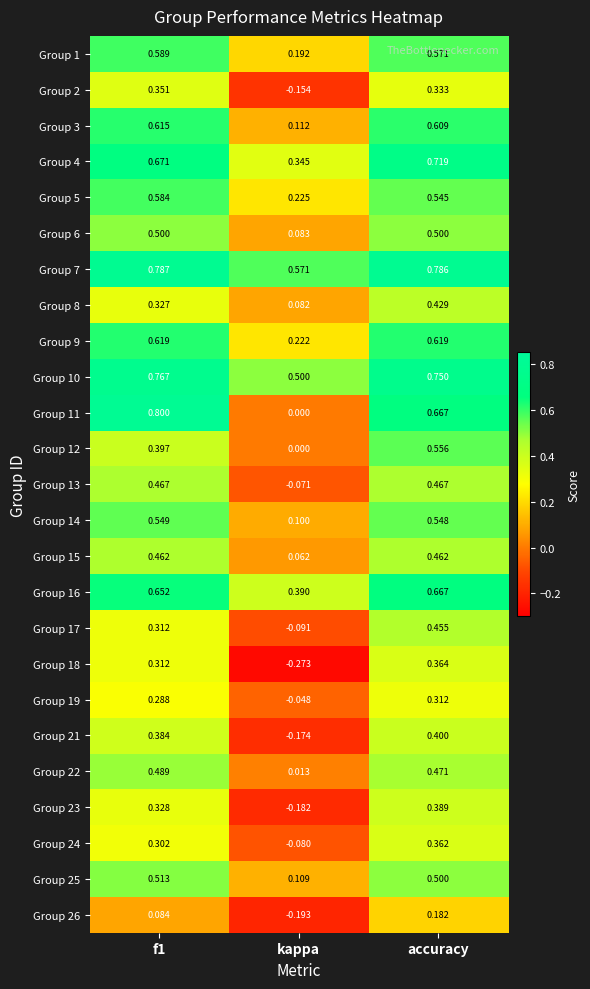

Which label corresponds to the smallest value in the chart?

kappa